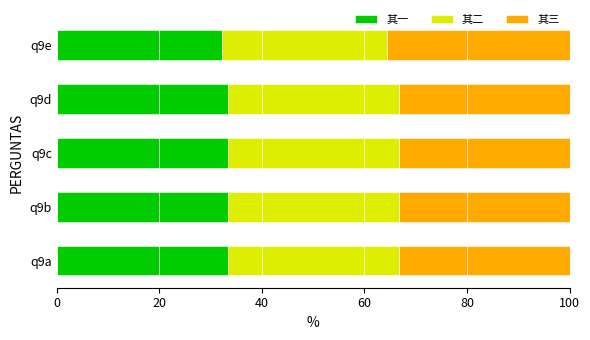

What is the lowest value of the 其一 series?

32.2